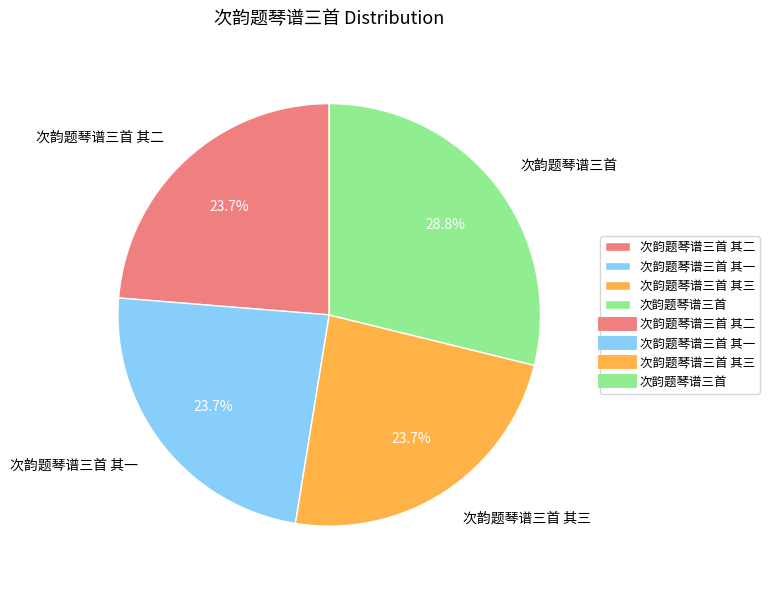

How many segments does this pie chart have?

4